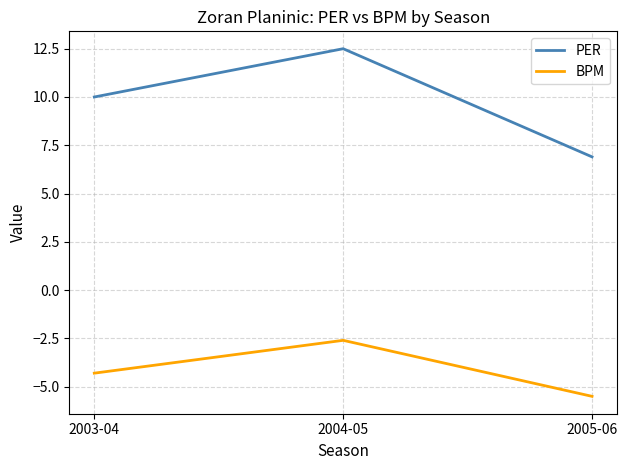

True or false: PER has a value of 10.0 at 2003-04.

True